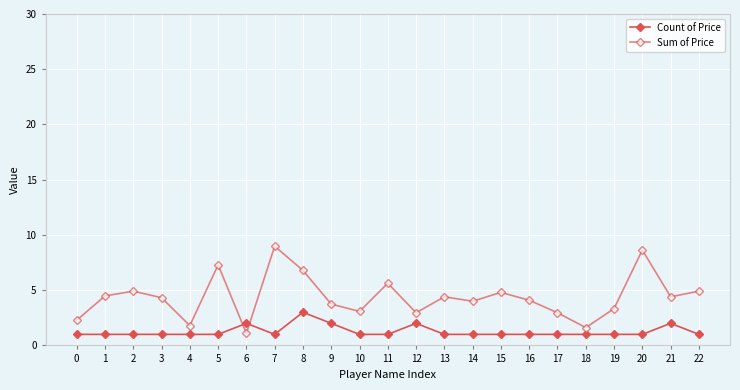

At how many categories does at least one series exceed 5?

5